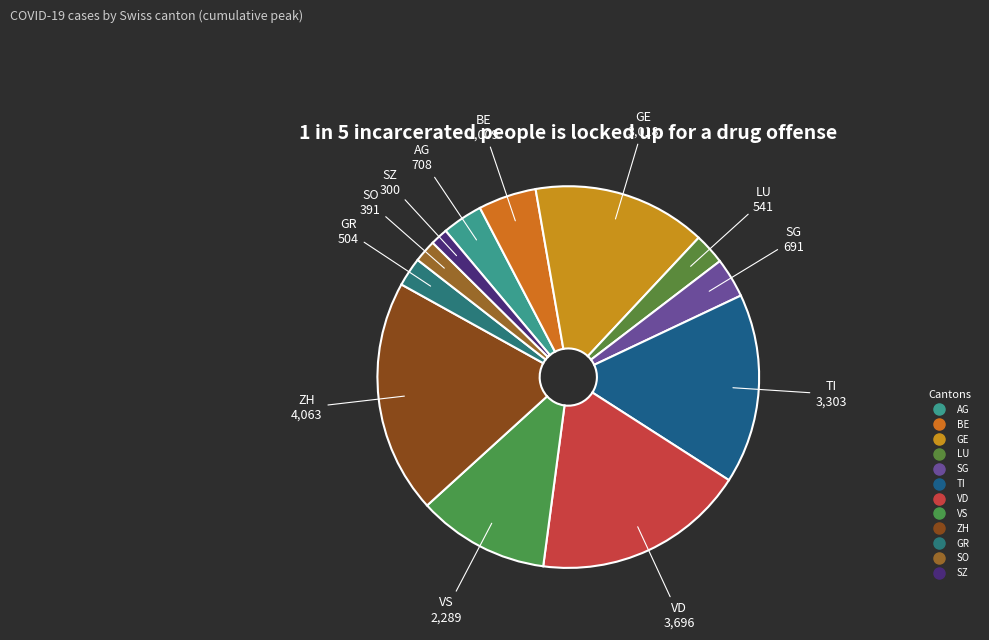

Which category has the biggest portion of the pie?

ZH